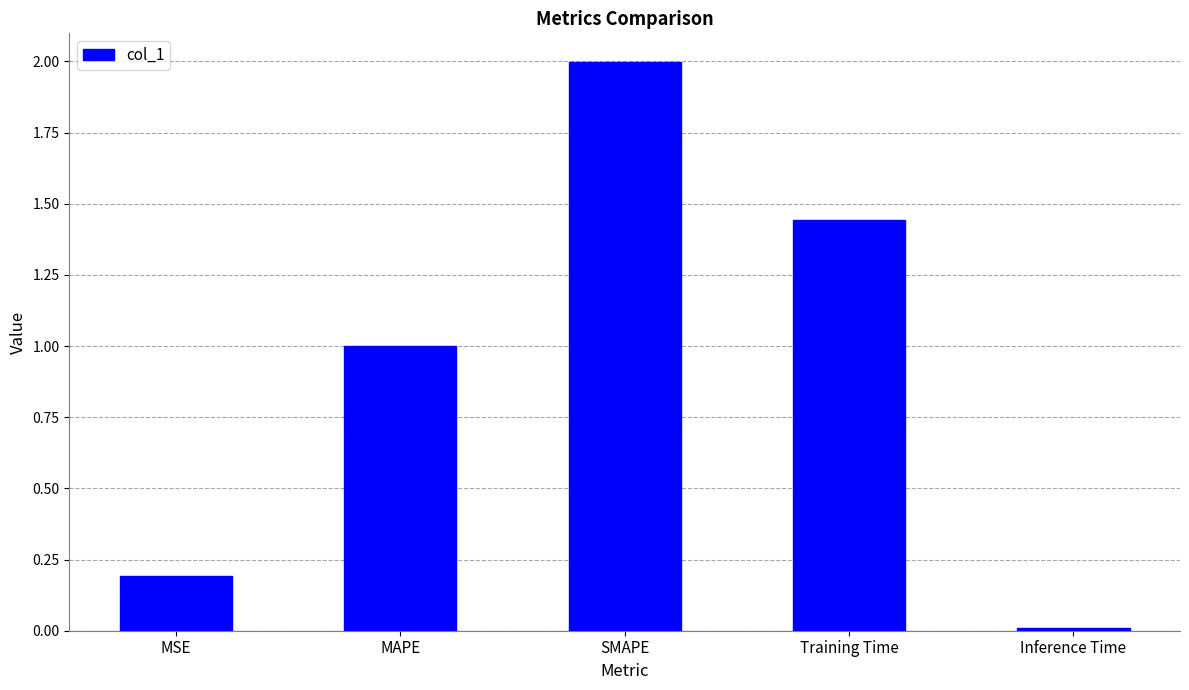

True or false: the data shows 2.0 at SMAPE.

True